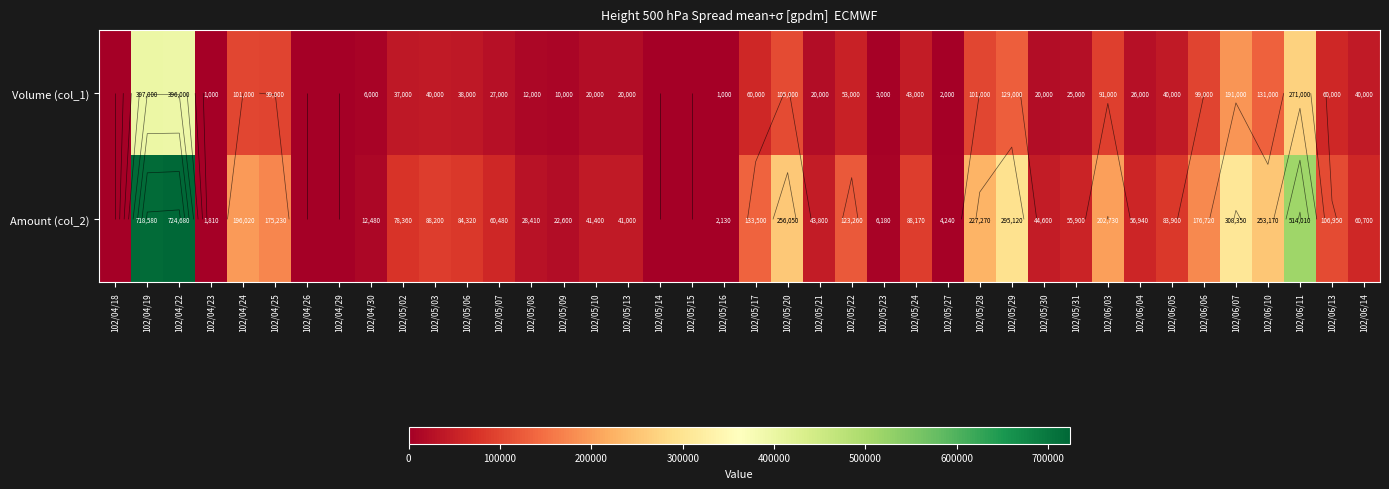

How many data points in Volume (col_1) are less than 38000?

20